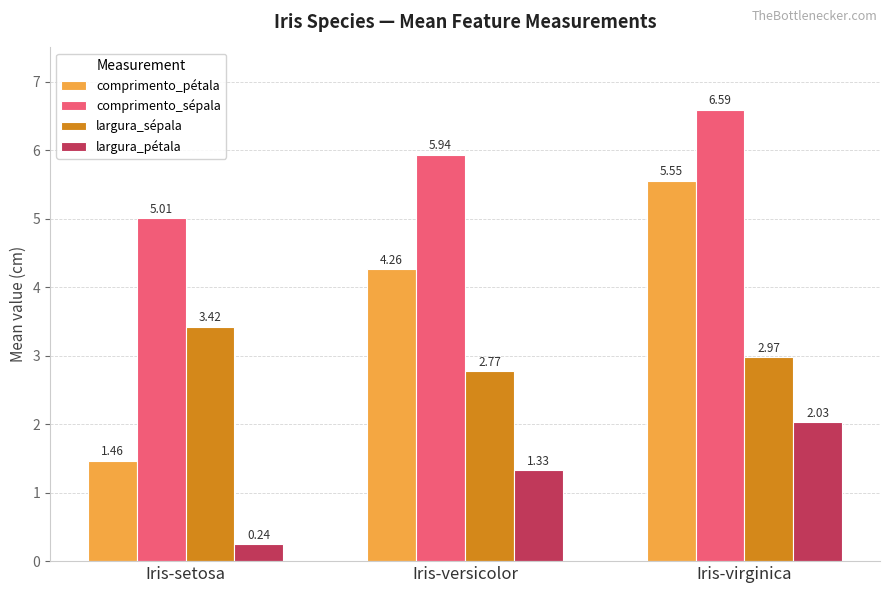

Which series changed the most between Iris-setosa and Iris-virginica?

comprimento_pétala